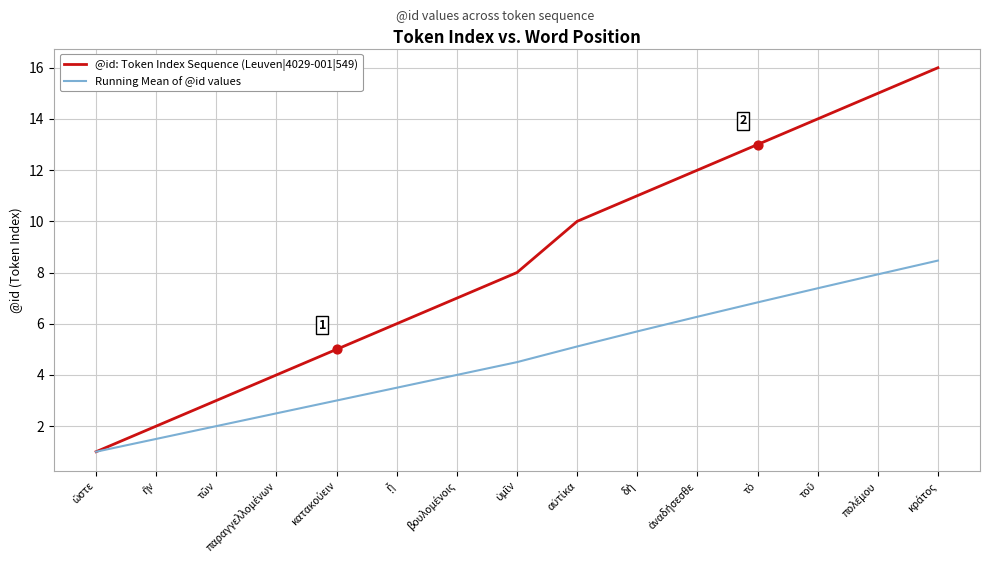

Which series has the largest range (max minus min)?

@id: Token Index Sequence (Leuven|4029-001|549)